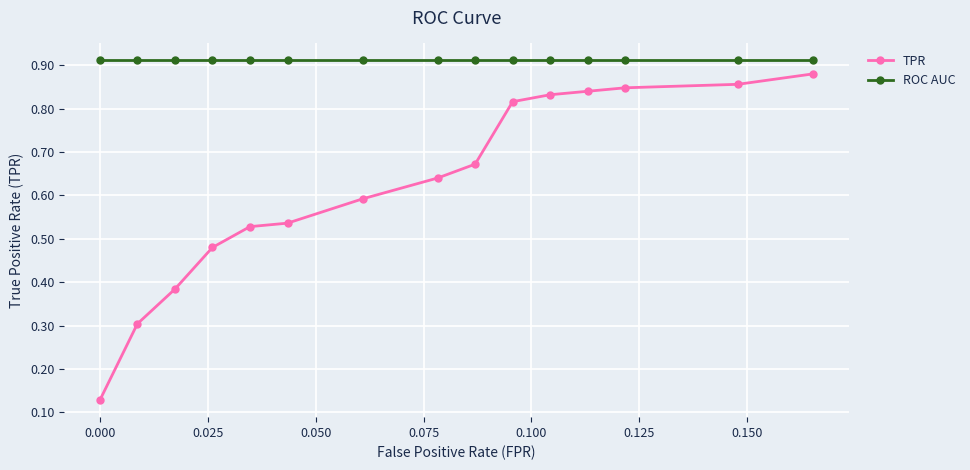

Does the chart have visible grid lines?

Yes